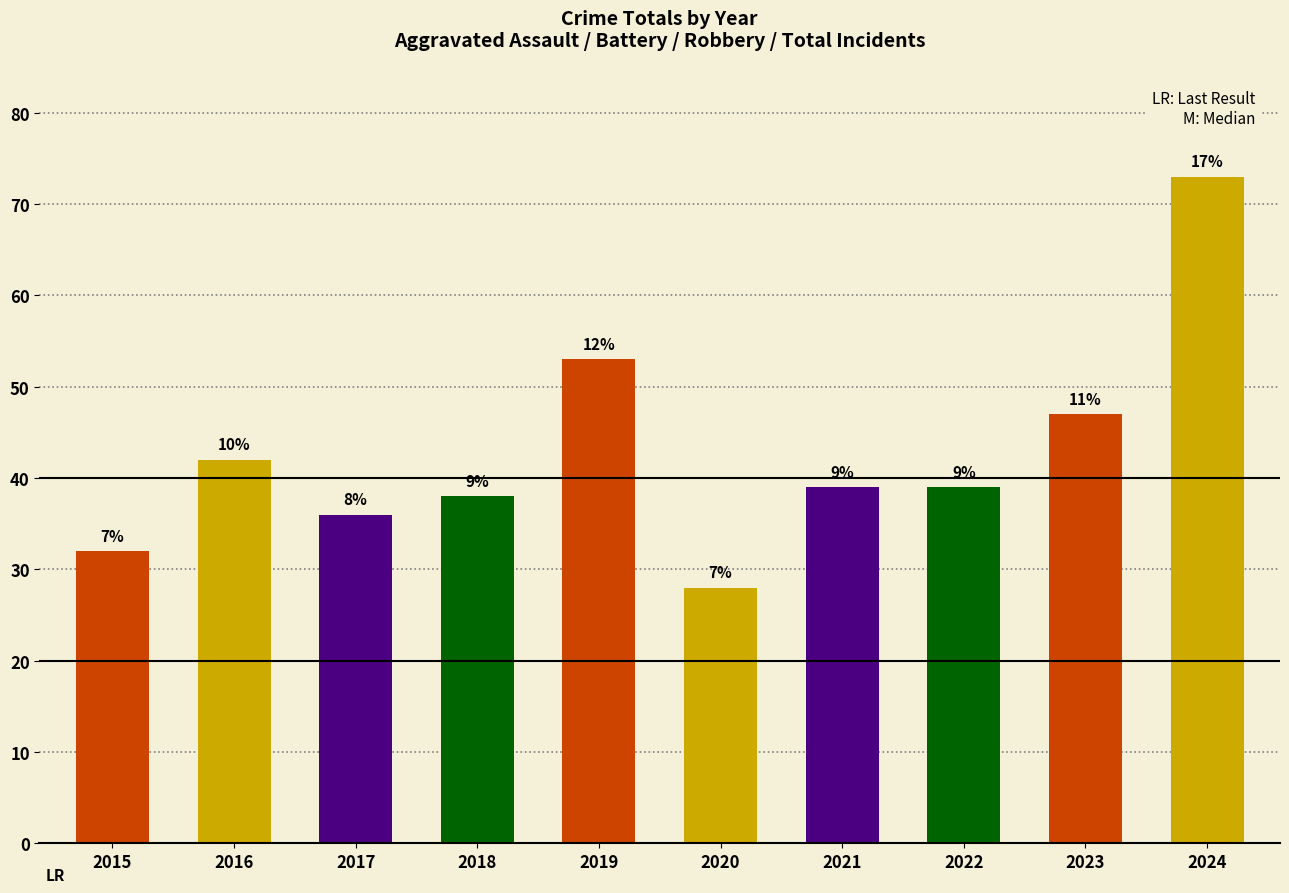

What is the sum of all values?

427